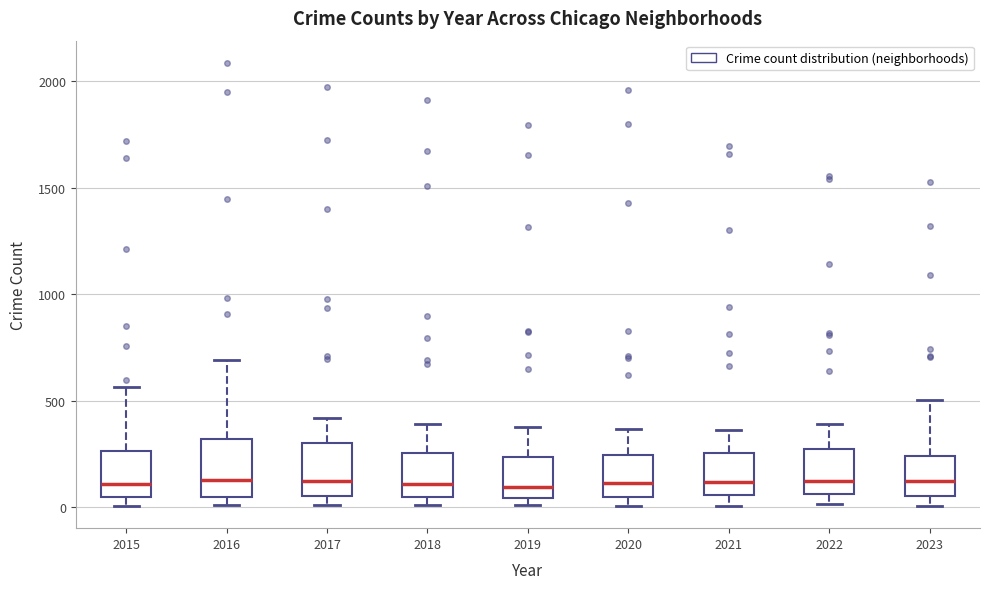

Where does the median line of the box at x = 2017 sit on the y-axis? The values are not printed on the chart, so give them approximately, as read against the axis.

100